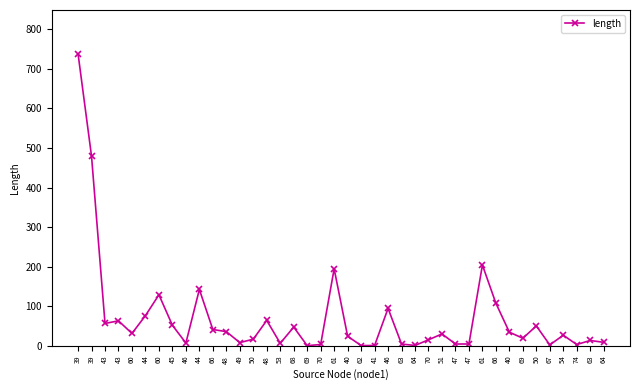

How many points are higher than both their immediate neighbors (excluding endpoints)?

12